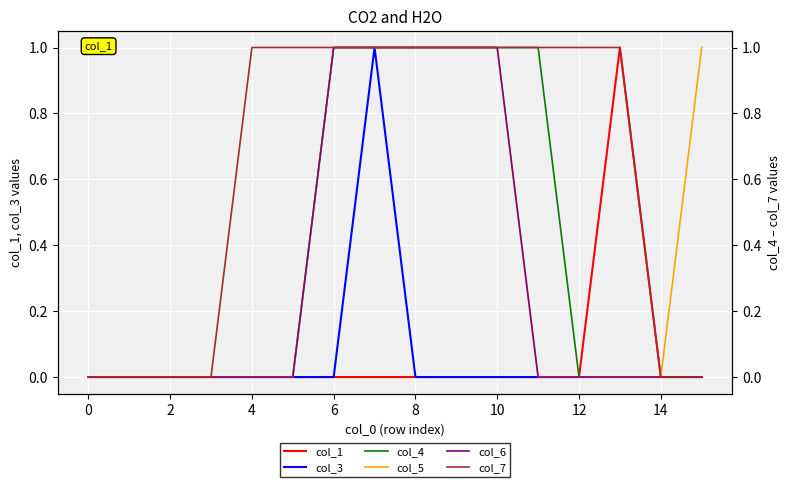

Reading left to right, transcribe all the data shown in this chart.

col_1: 0	0	0	0	0	0	0	0	0	0	0	0	0	1	0	0
col_3: 0	0	0	0	0	0	0	1	0	0	0	0	0	0	0	0
col_4: 0	0	0	0	0	0	1	1	1	1	1	1	0	0	0	0
col_5: 0	0	0	0	0	0	1	1	1	1	1	0	0	0	0	1
col_6: 0	0	0	0	0	0	1	1	1	1	1	0	0	0	0	0
col_7: 0	0	0	0	1	1	1	1	1	1	1	1	1	1	0	0